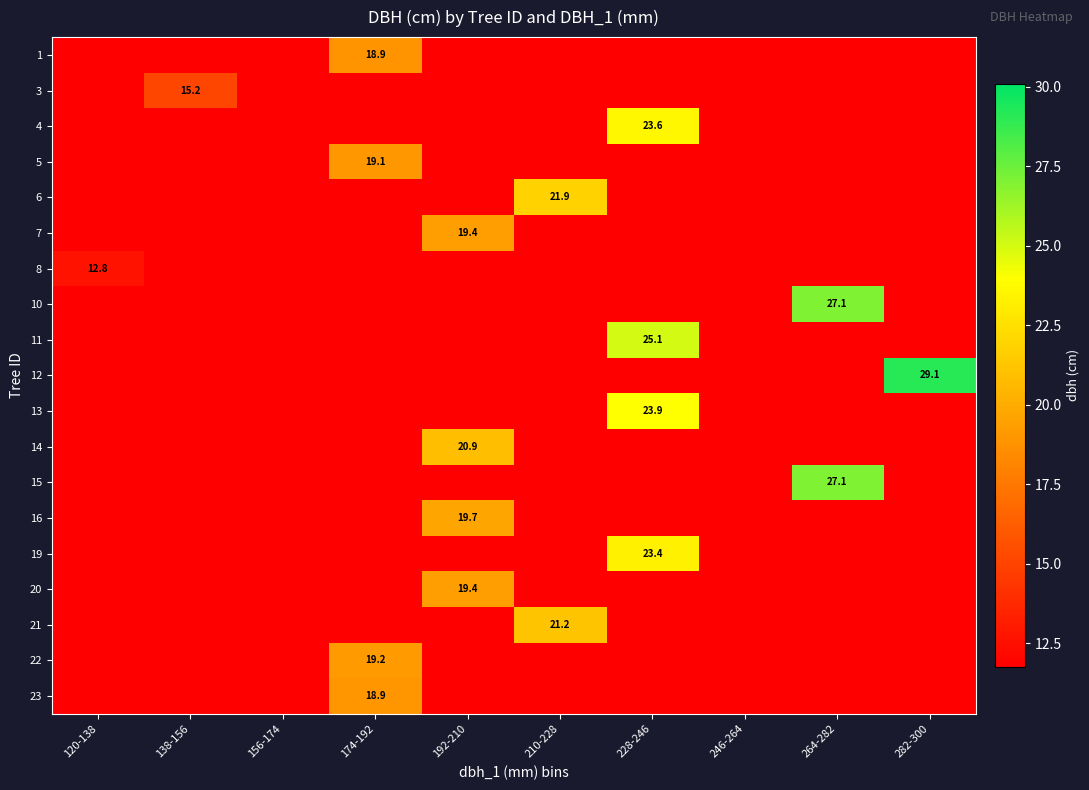

The 3 series shows 15.2 at 138-156. True or false?

True